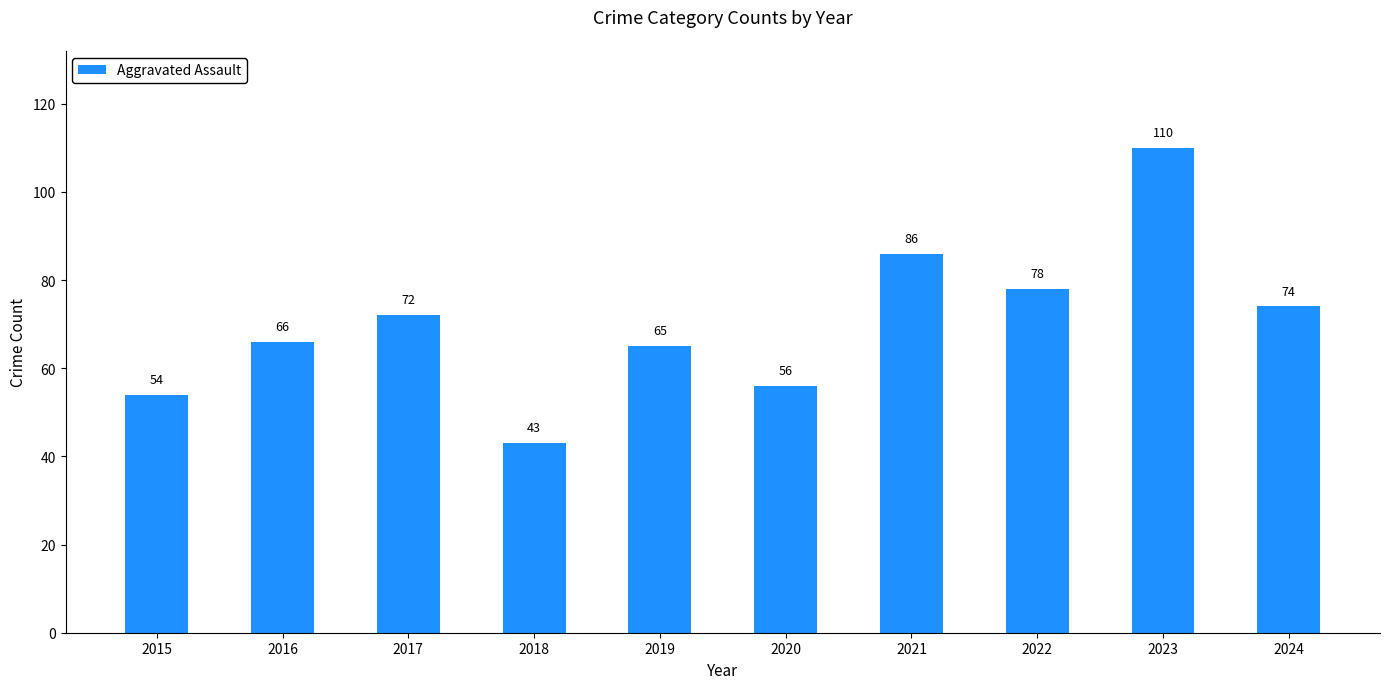

Count the number of data series in this chart.

1